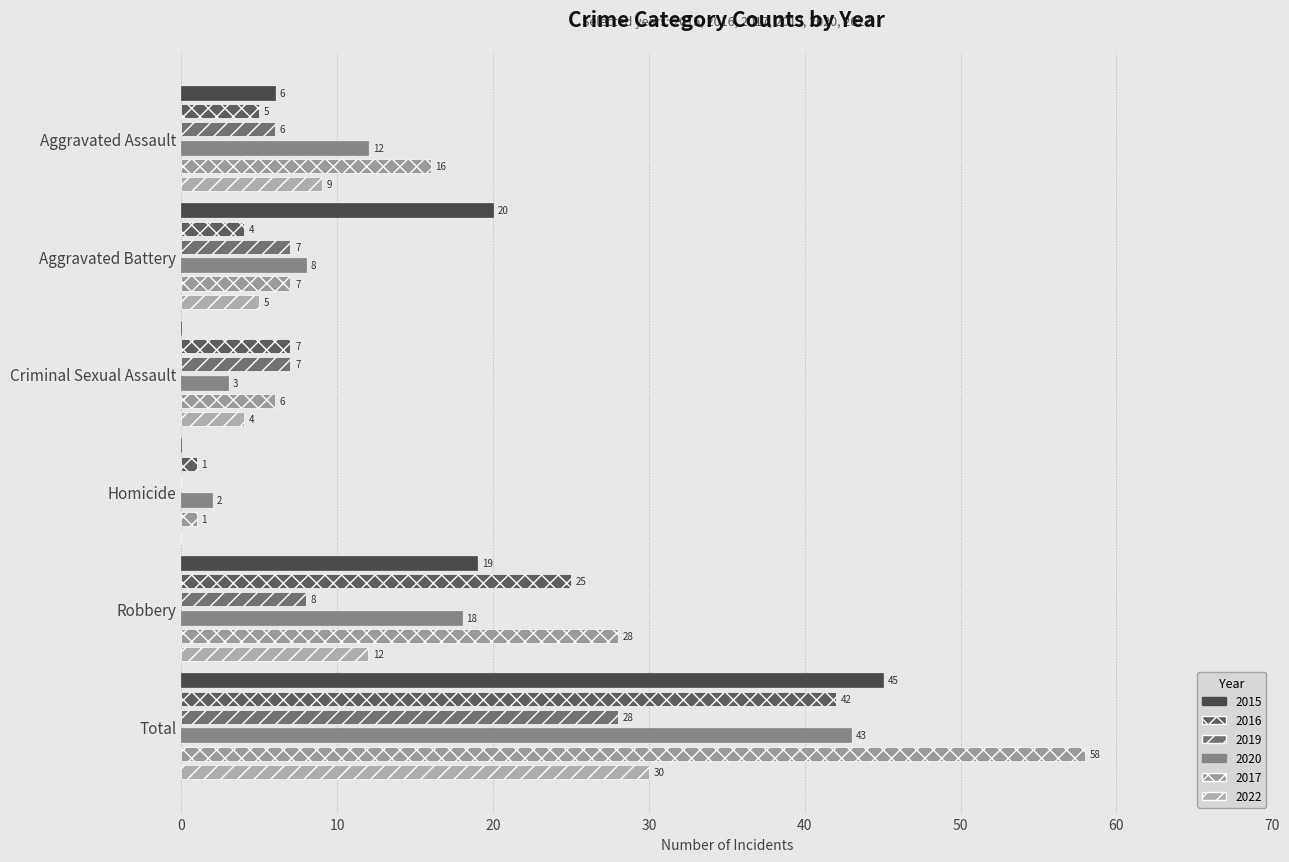

The 2017 series shows 2 at Homicide. True or false?

False